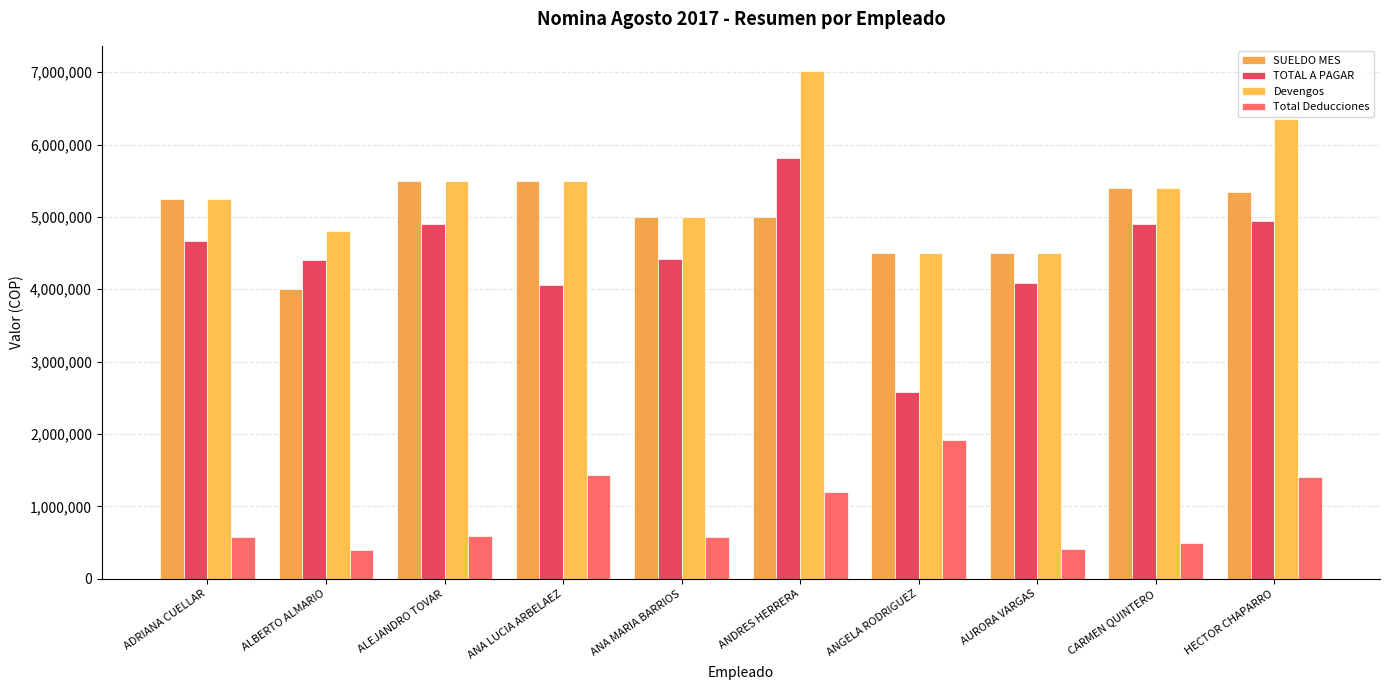

What is the value of the Total Deducciones bar at the 1st from the left?

577500